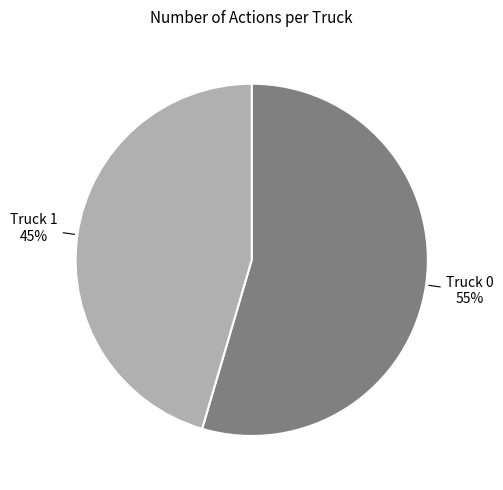

To the nearest percent, what is the average slice percentage?

50%